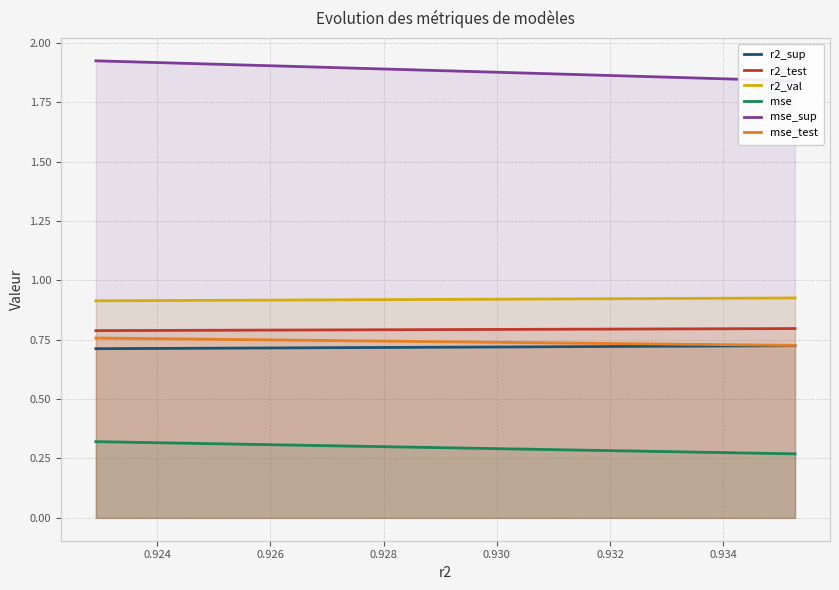

How many r2_test values are between 0 and 1?

10